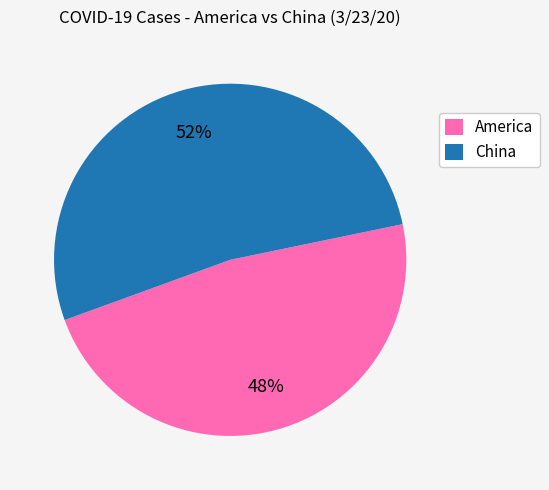

Does China represent more than half of the total?

Yes